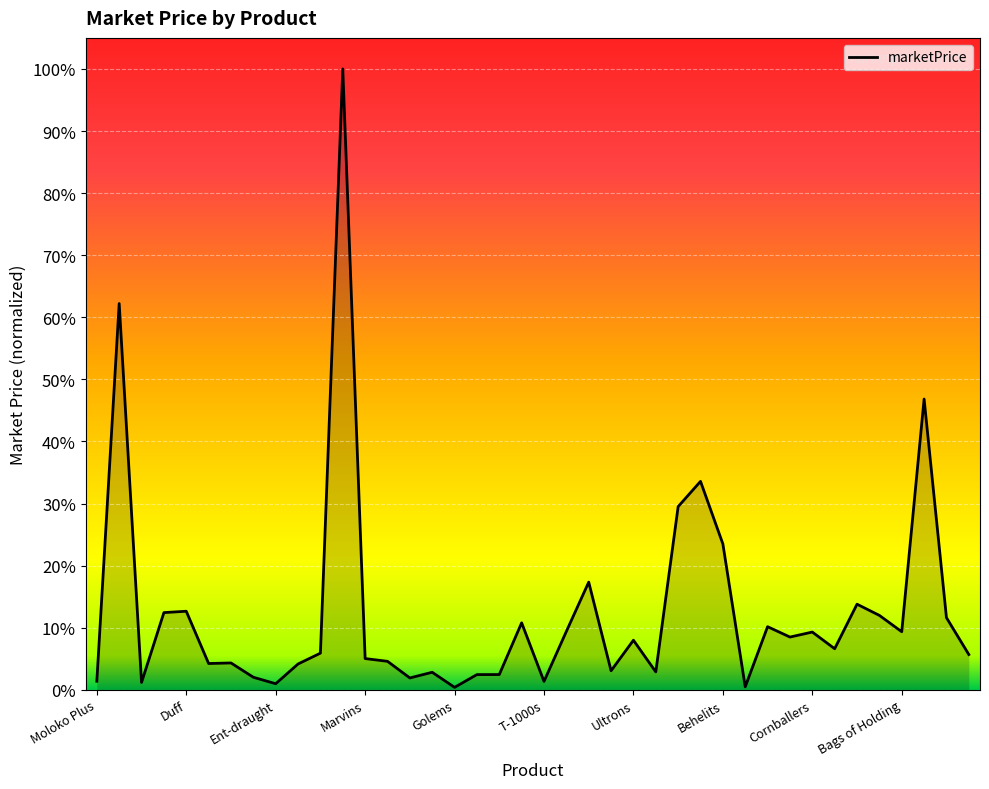

Does the chart display data point markers on the line(s)?

No